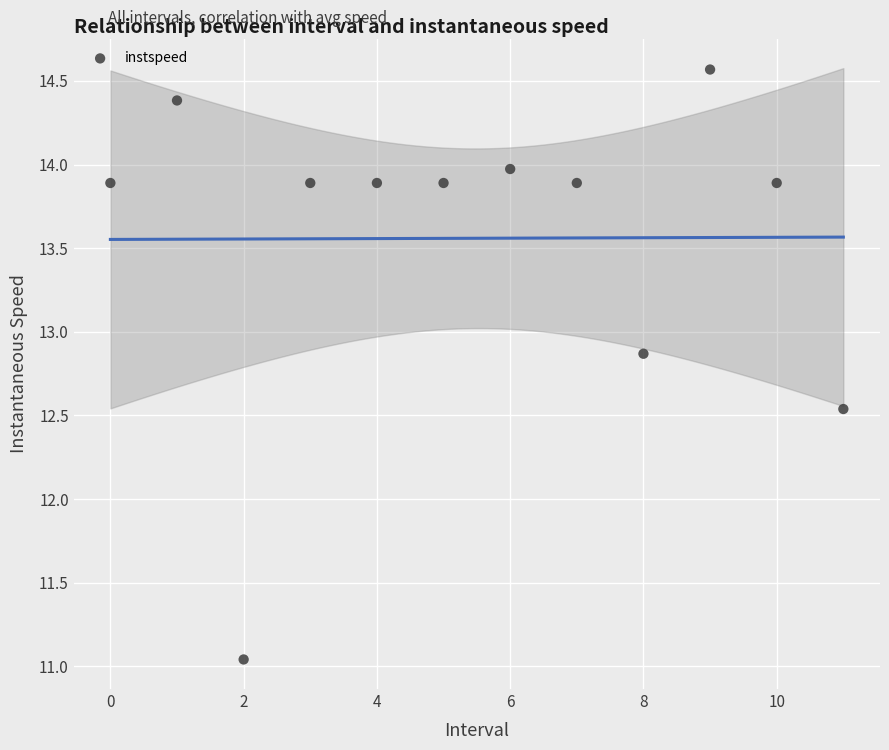

What Y value in the scatter plot is closest to 12?

12.5